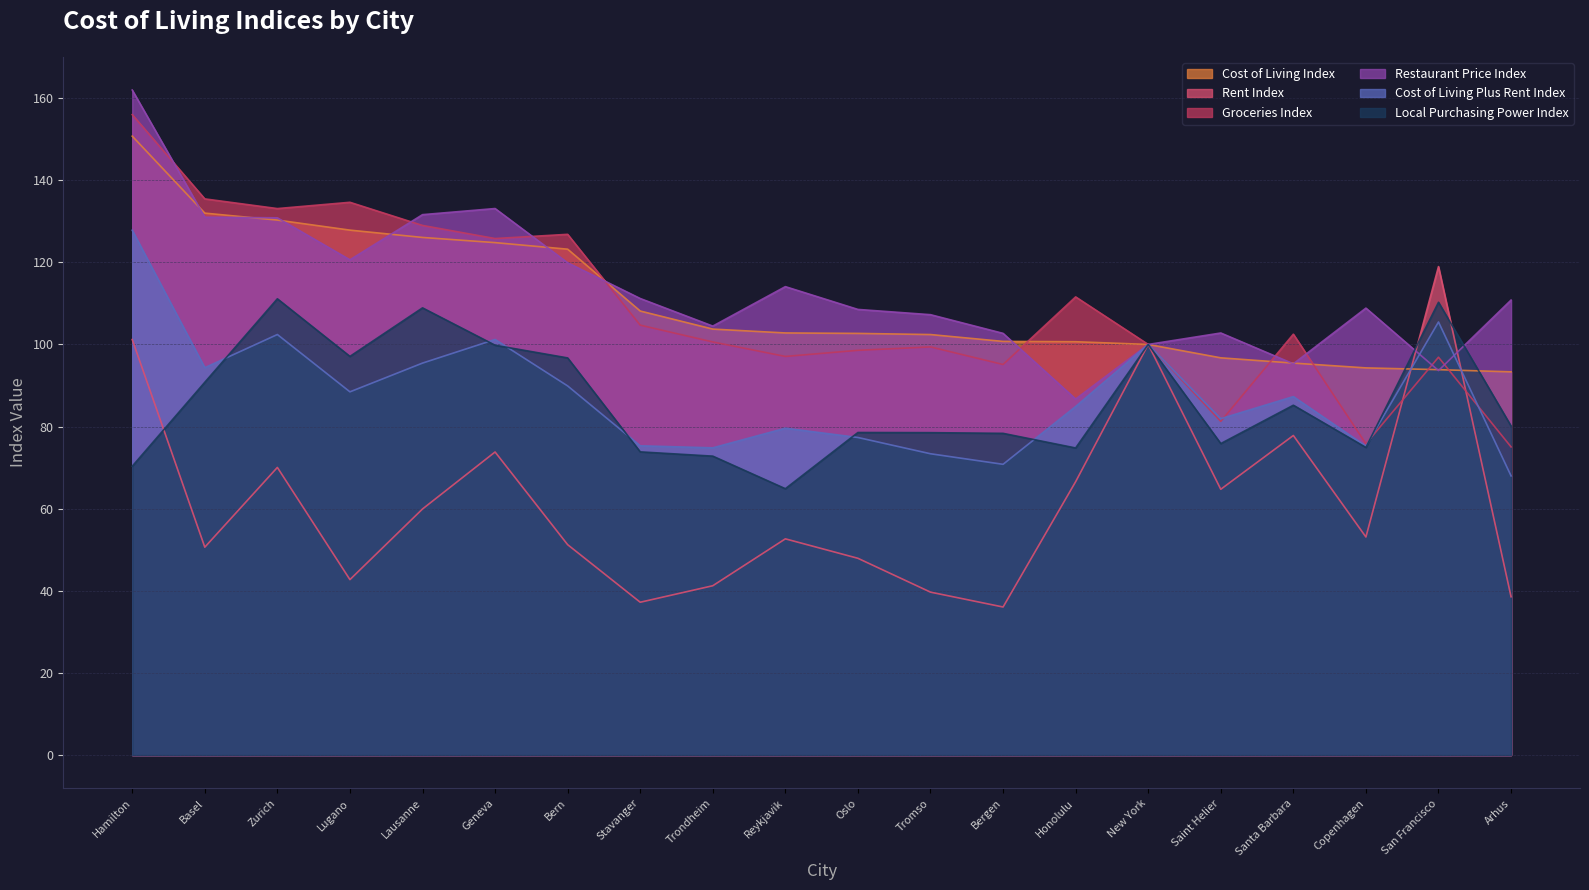

How many lines are shown in the chart?

6